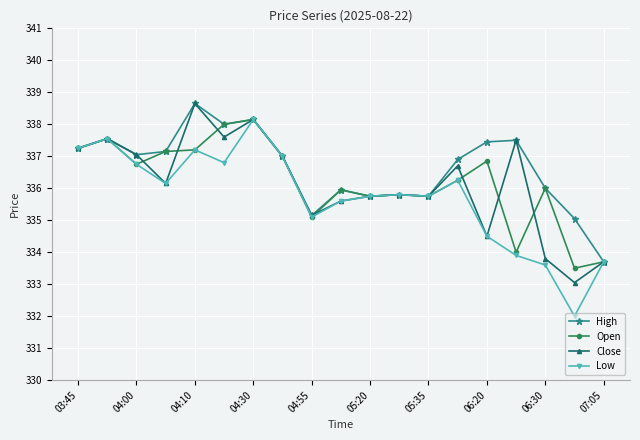

What is the greatest value displayed?

338.6